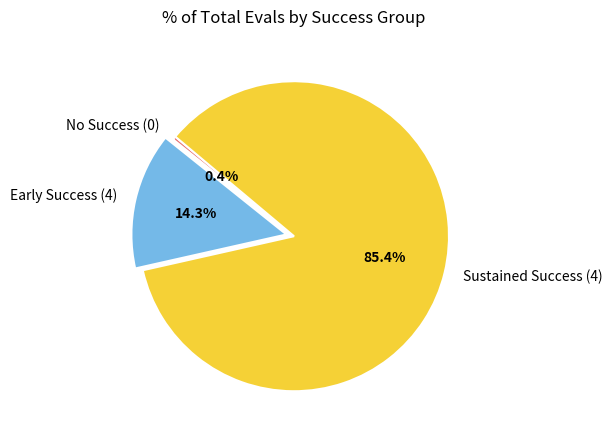

To the nearest percent, what is the average slice percentage?

33%